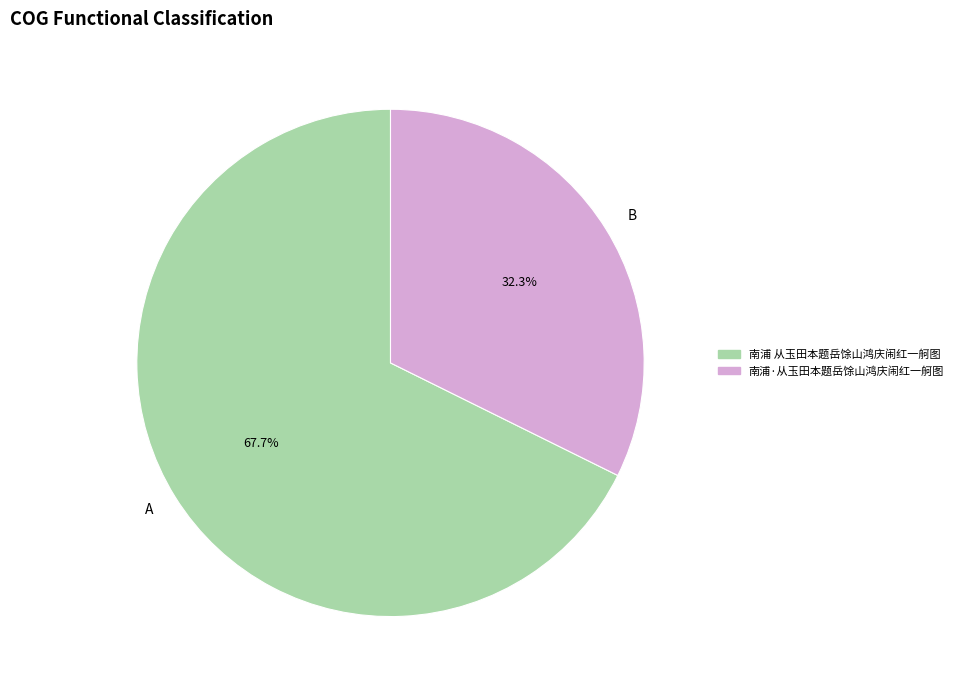

Does B account for over 50% of the chart?

No